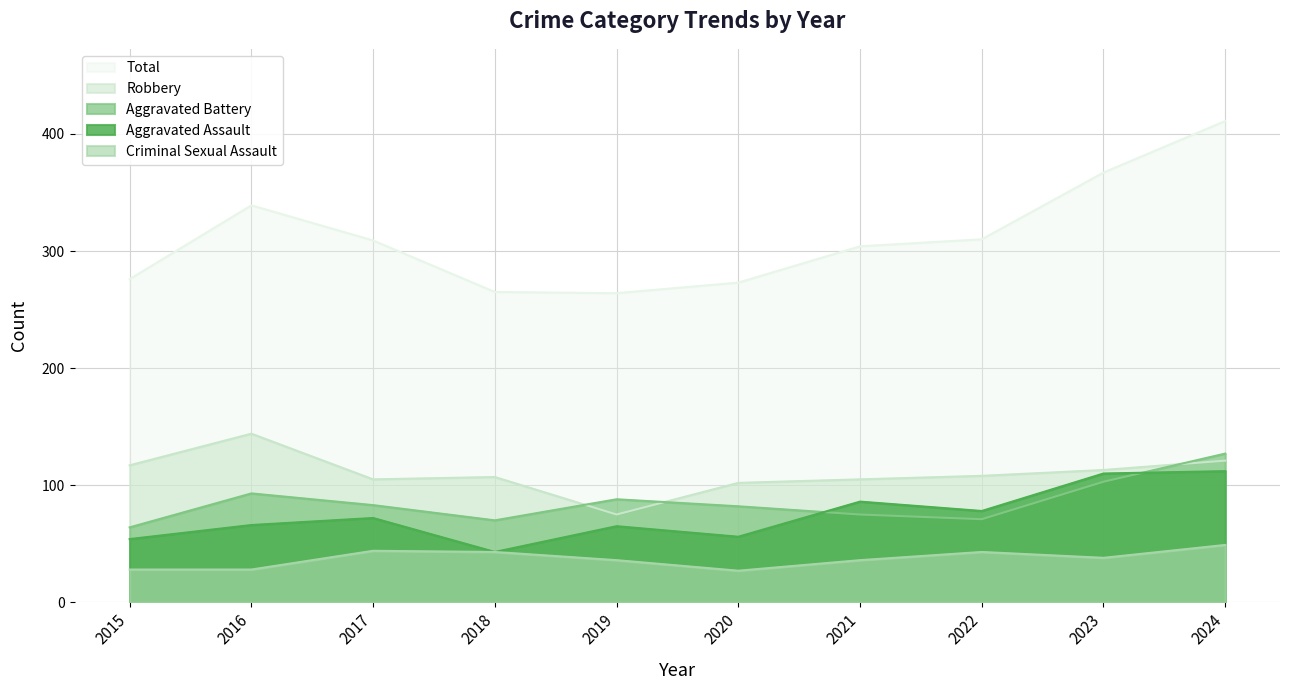

At which category does Total reach its first local valley?

2019